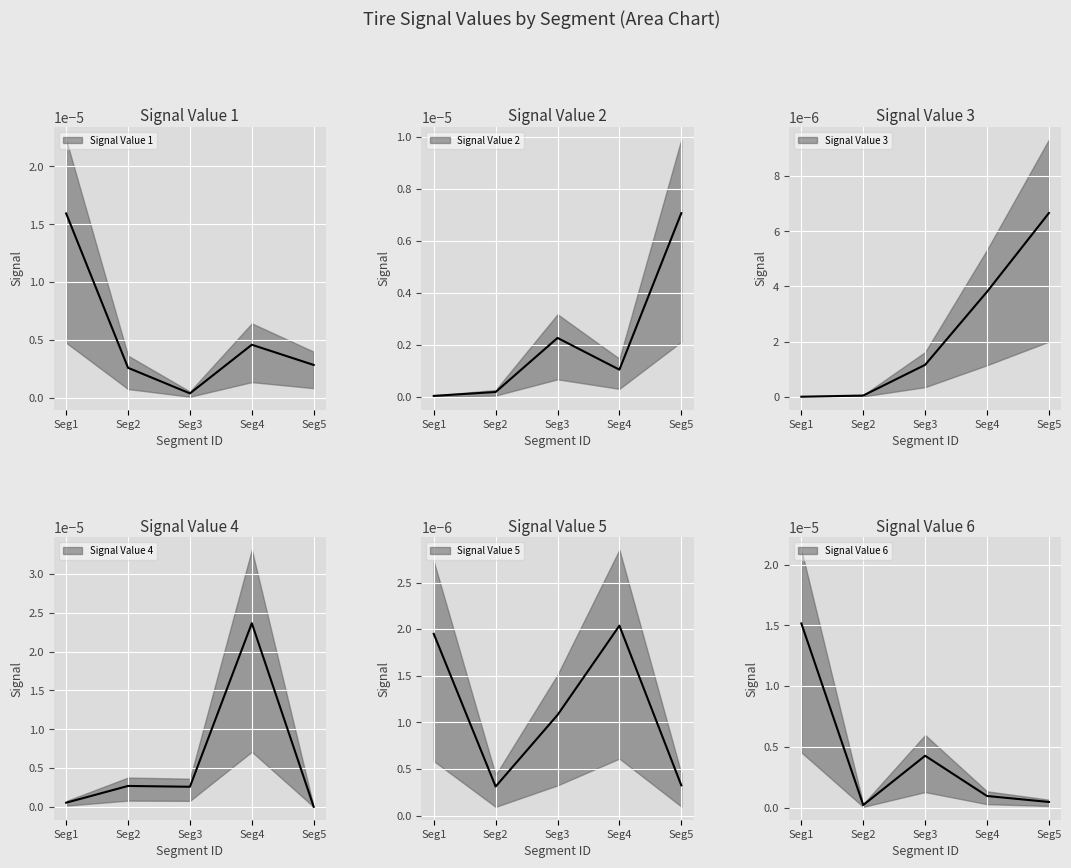

True or false: Signal Value 5 and Signal Value 2 intersect in this chart.

True